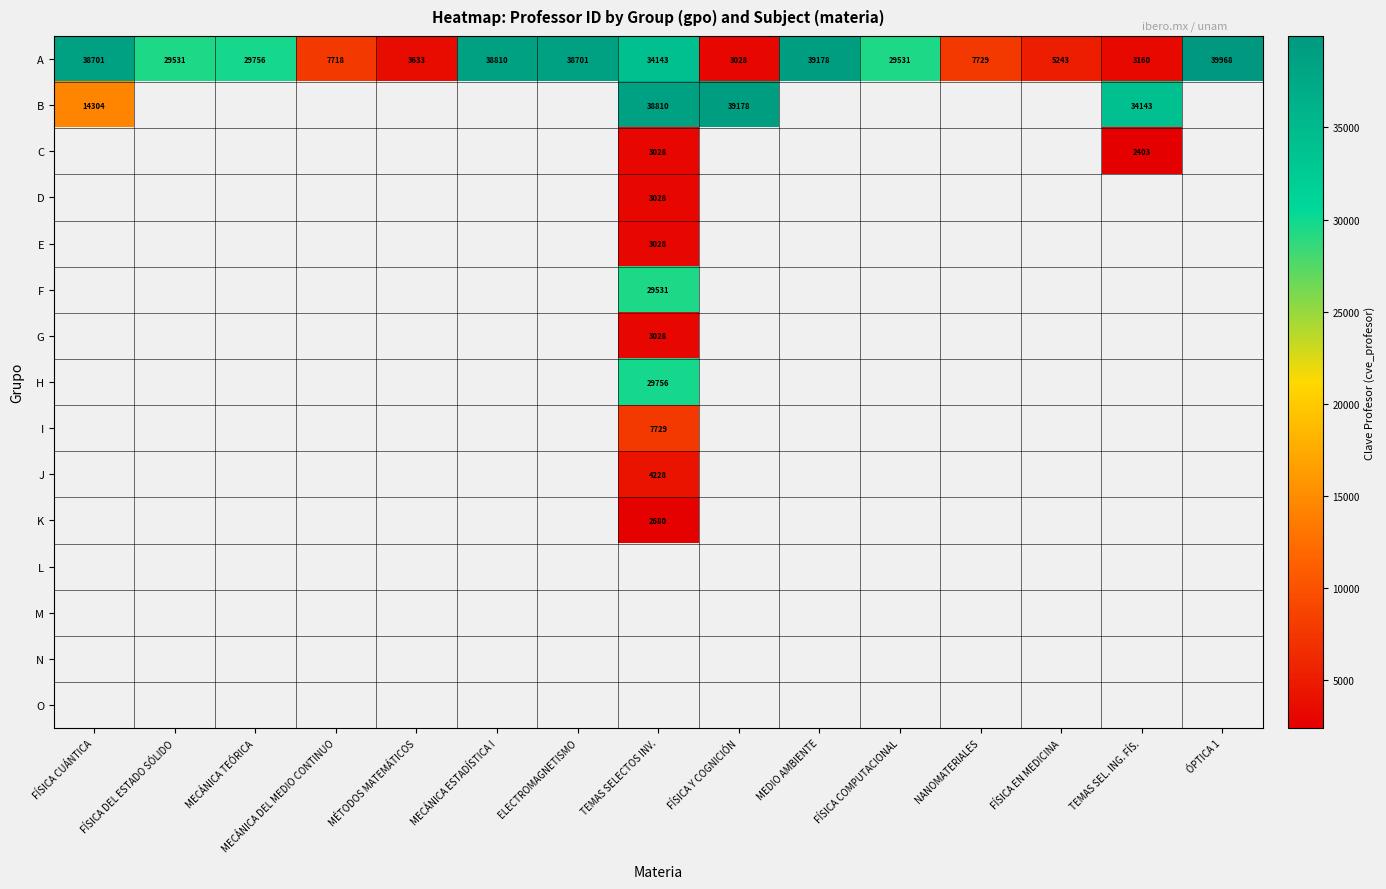

What is the highest value of the A series?

39968